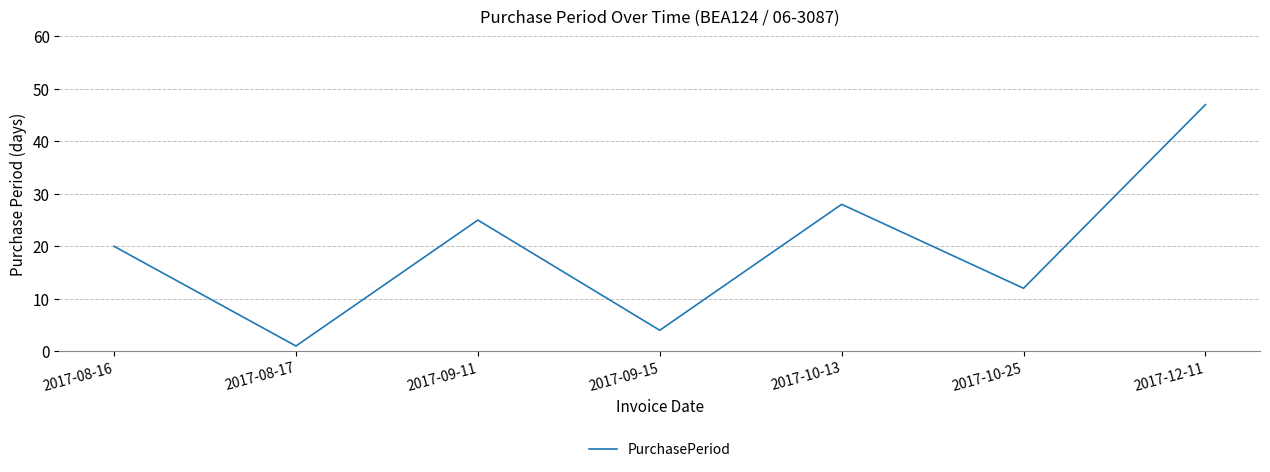

Reading left to right, list all the values displayed in this chart.

20	1	25	4	28	12	47